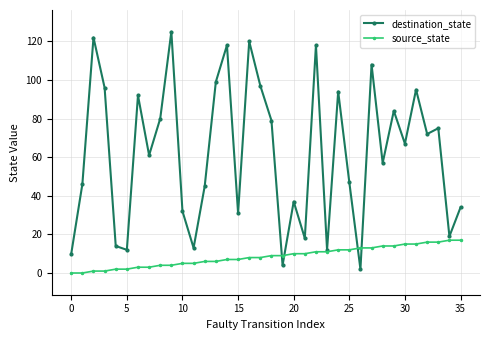

What is the greatest value displayed?

125